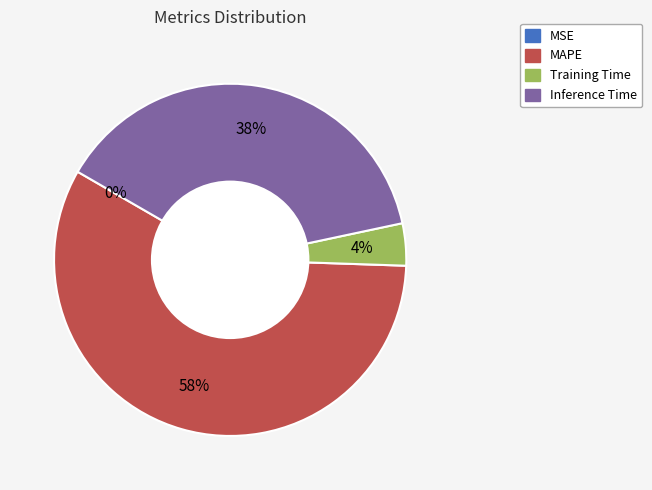

To the nearest percent, what is the combined percentage of MAPE and Training Time?

62%